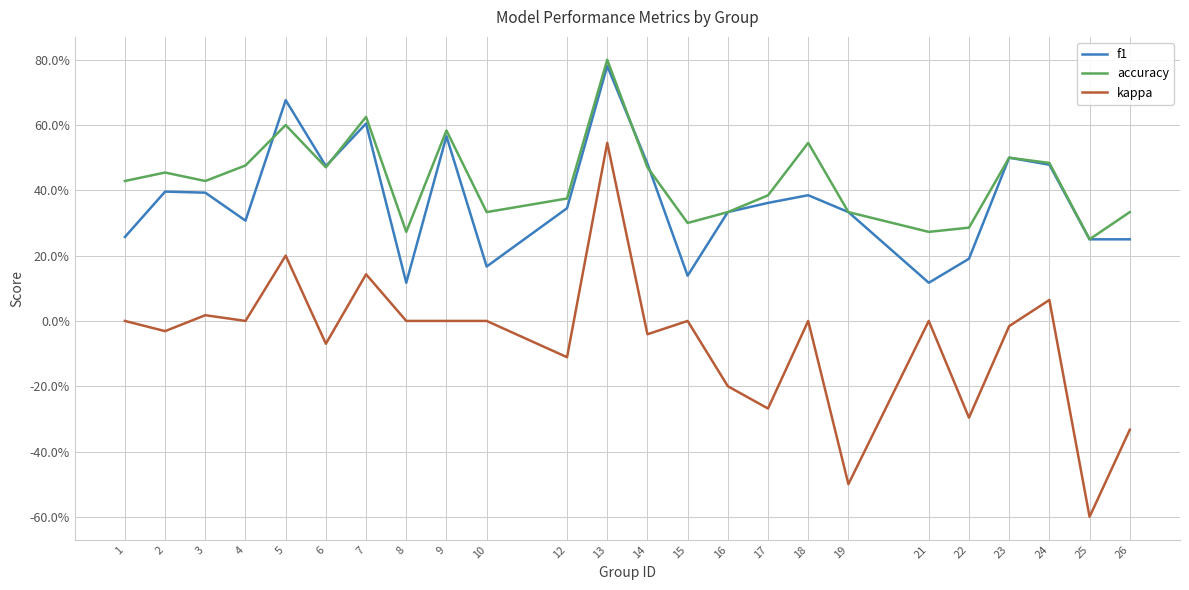

Rank the series at 22 from highest to lowest value.

accuracy, f1, kappa